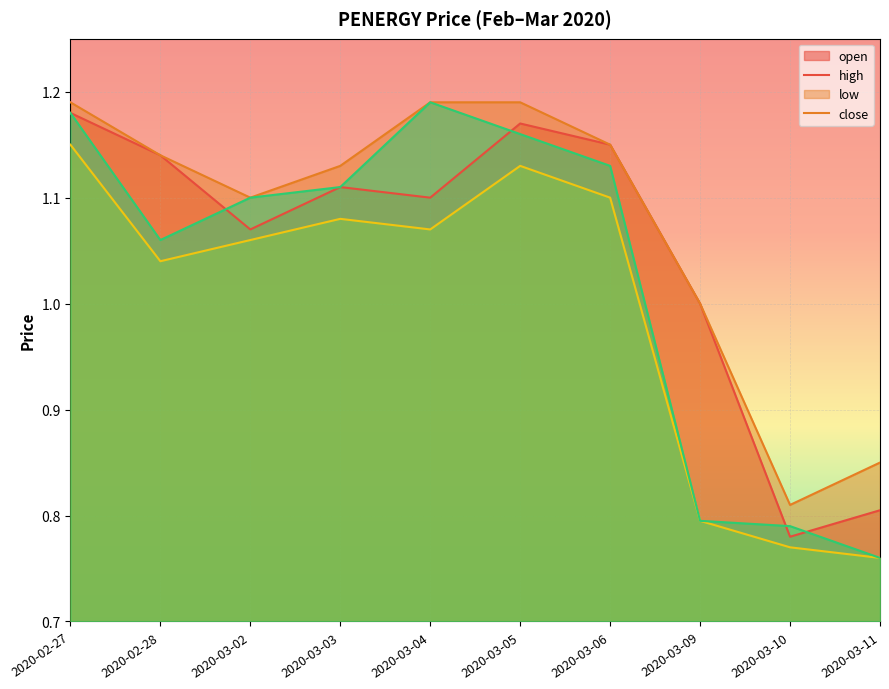

Between 2020-03-05 and 2020-03-02, which is larger?

2020-03-05